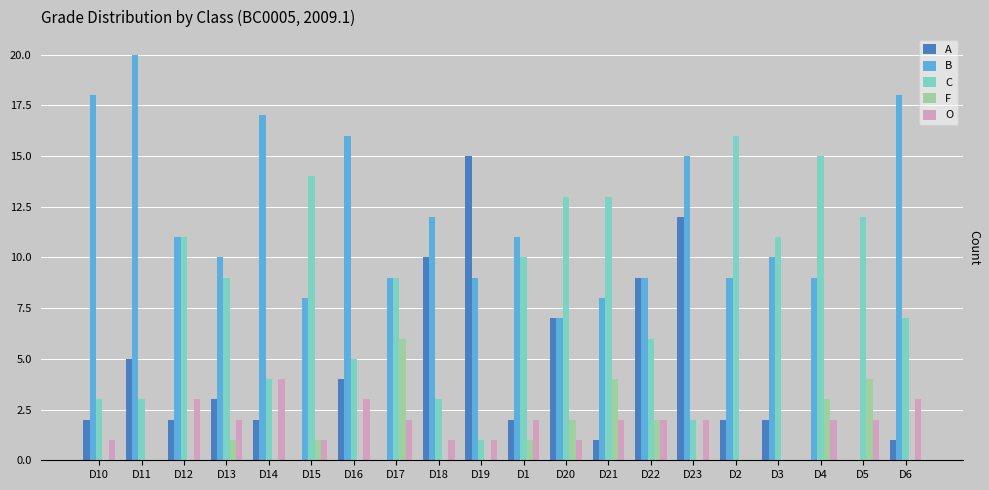

What are all the series names shown in the legend?

A, B, C, F, O